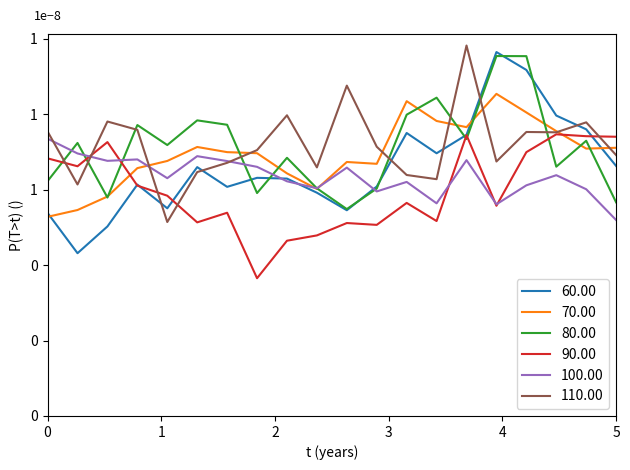

Is this an area chart (filled region under the line)?

No